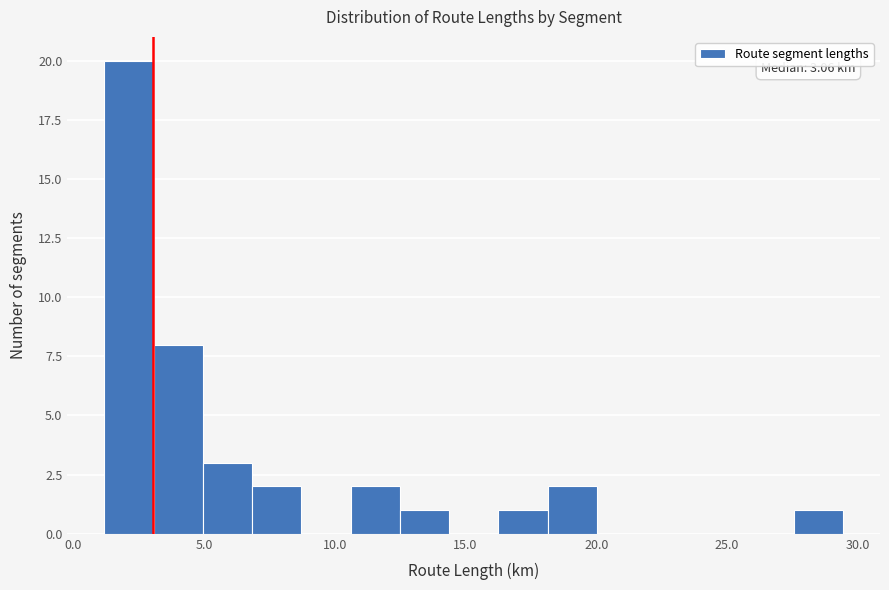

Read against the x-axis, roughly where is the centre of the tallest bar?

2.0